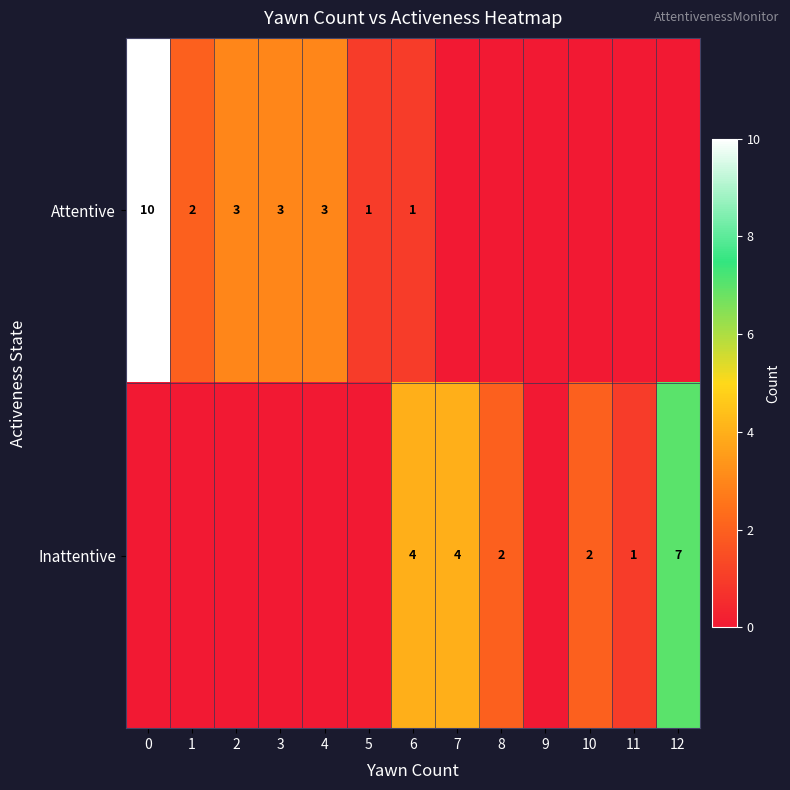

The Inattentive series shows 4 at 7. True or false?

True